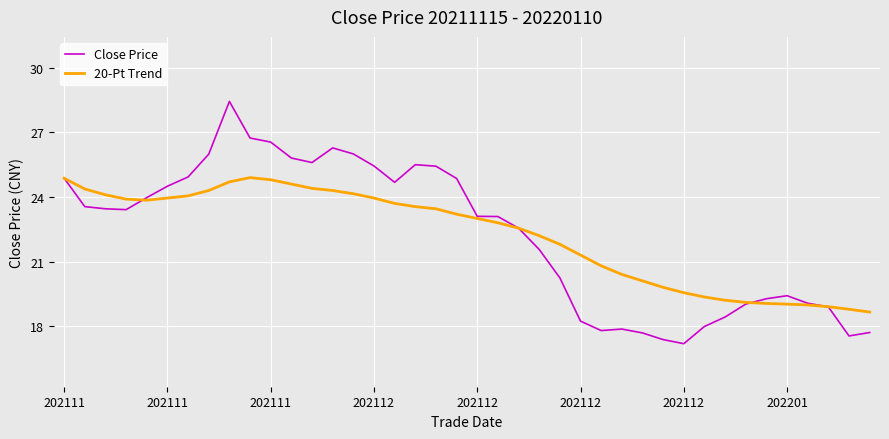

What is the minimum value for Close Price?

17.2